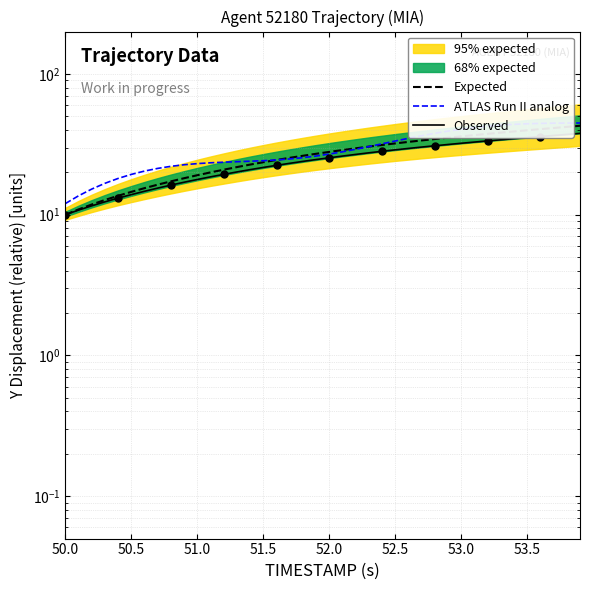

True or false: Expected and Observed cross at least once.

False